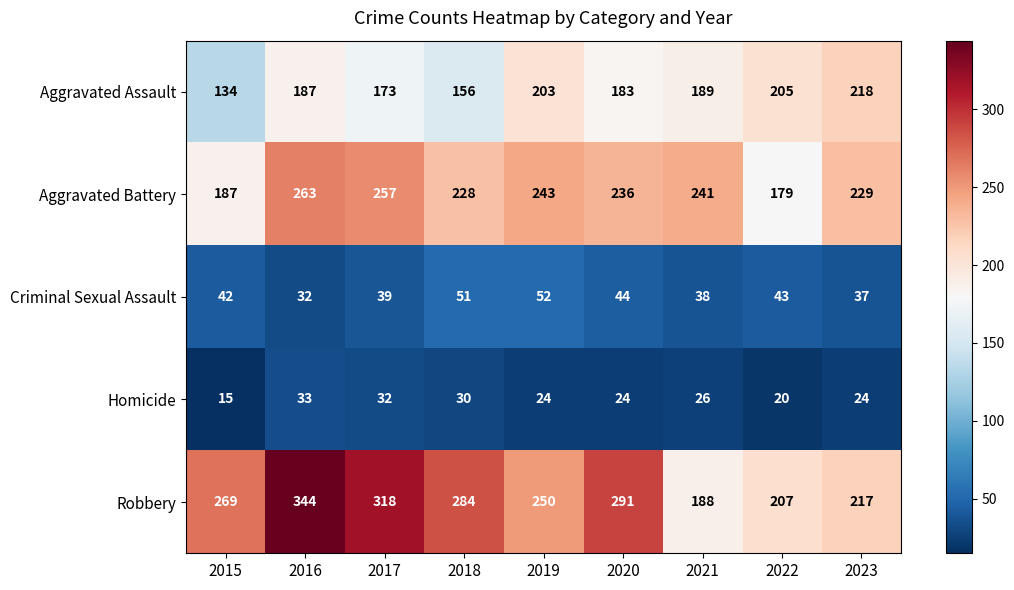

The Criminal Sexual Assault series shows 15 at 2017. True or false?

False